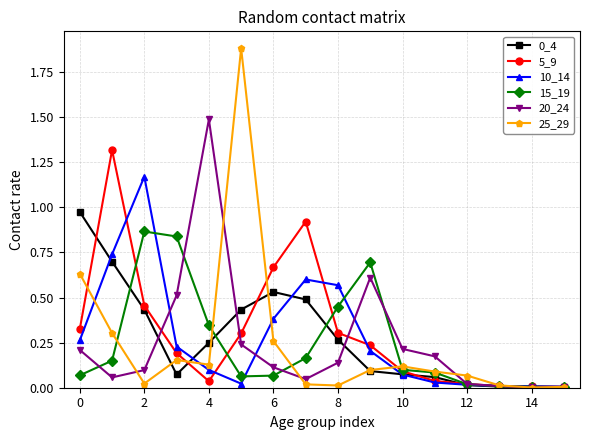

What is the difference between the maximum and minimum values in the 20_24 series?

1.5